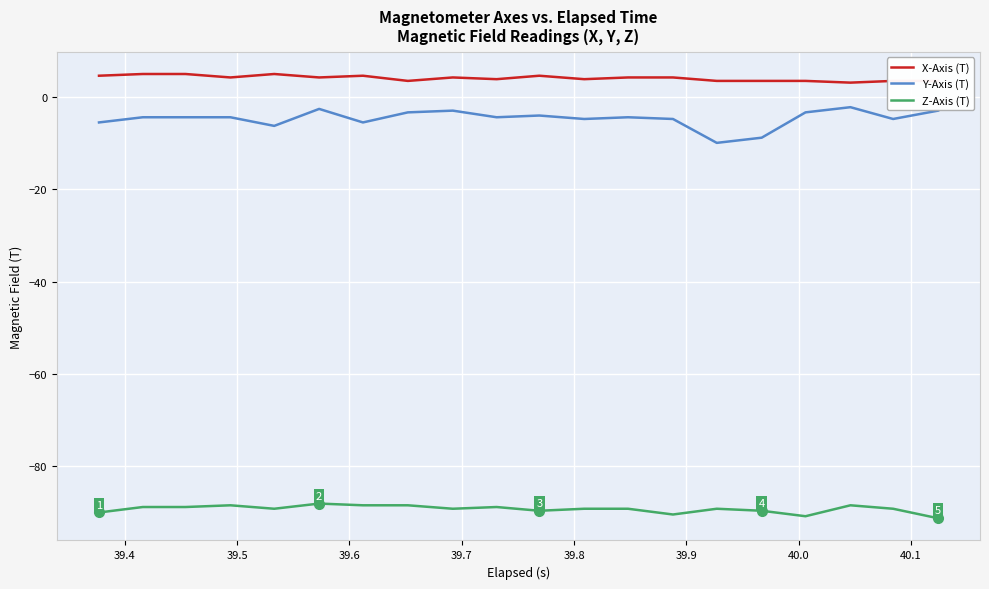

How many categories are shown in the chart?

20